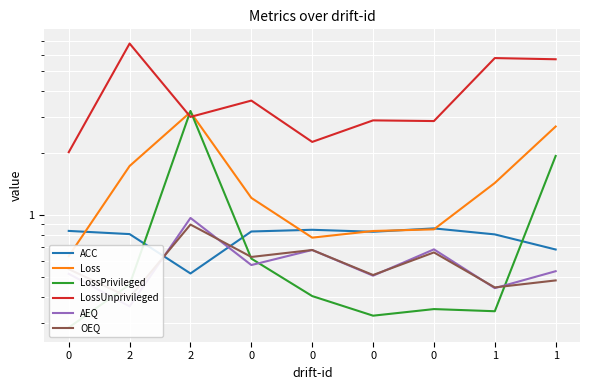

Where is the first local maximum for Loss?

2